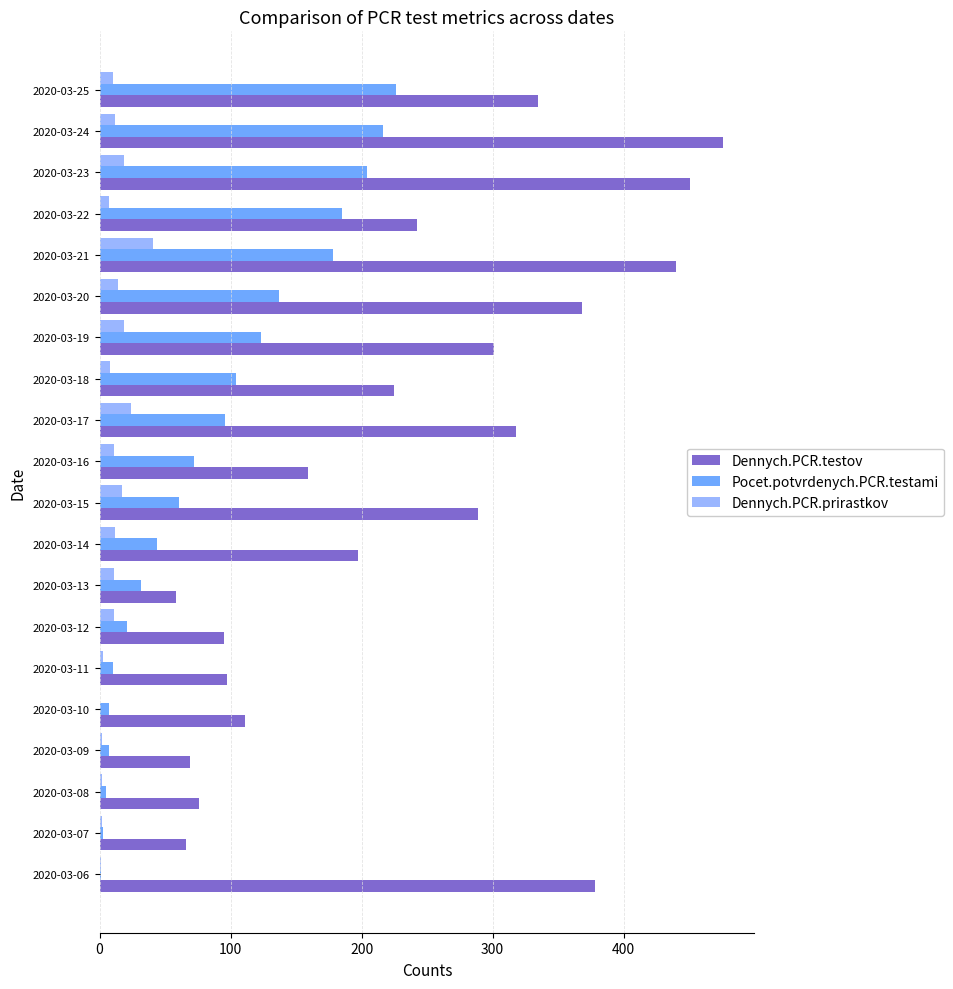

Is it true that Pocet.potvrdenych.PCR.testami equals 204 at 2020-03-23?

True